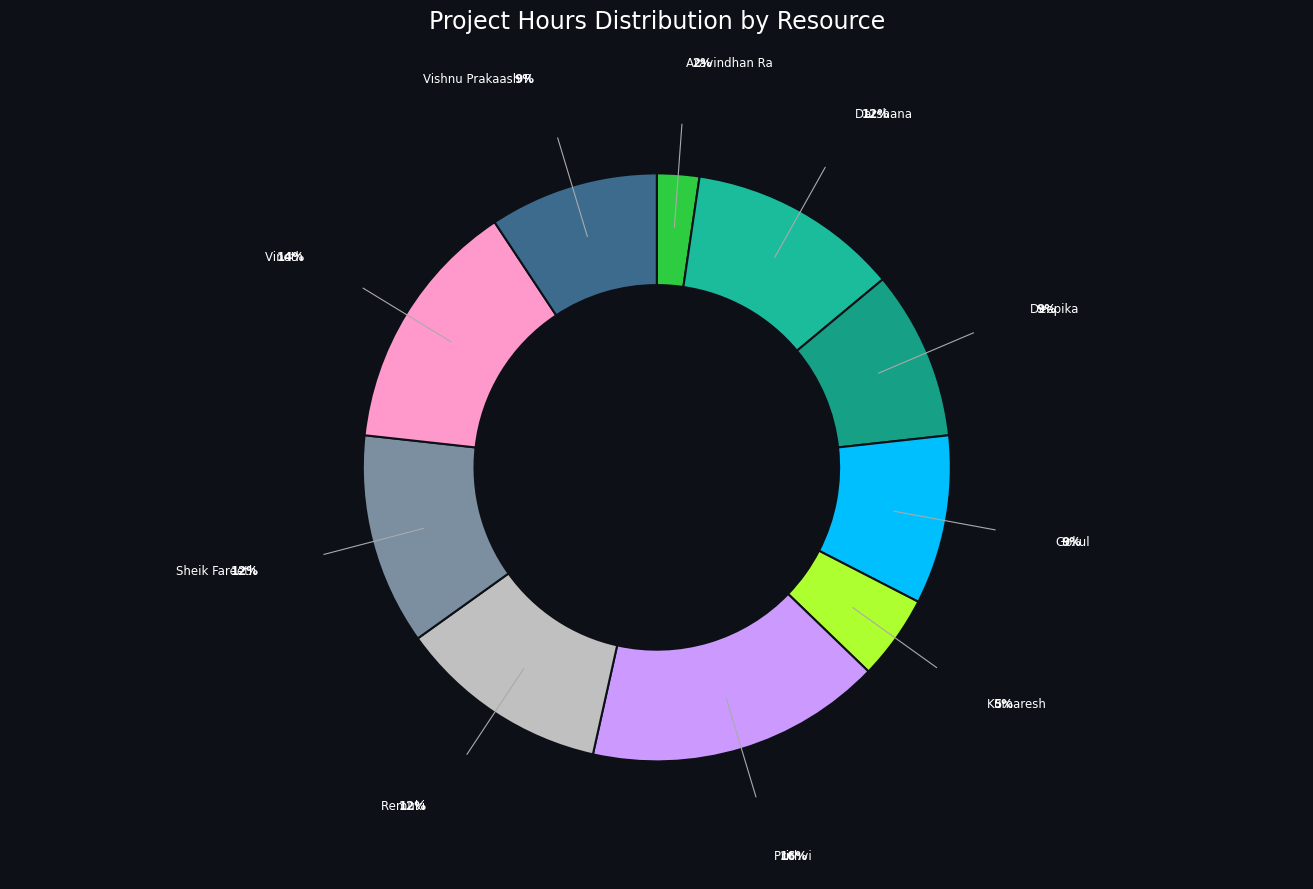

What is the smallest slice in the pie chart?

Aravindhan Ra